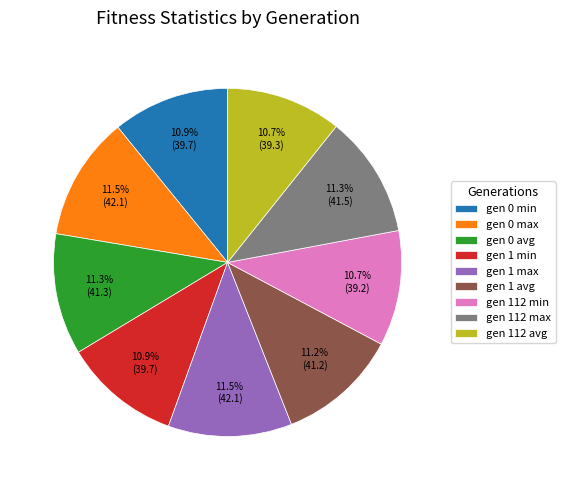

How many slices are in this pie chart?

9